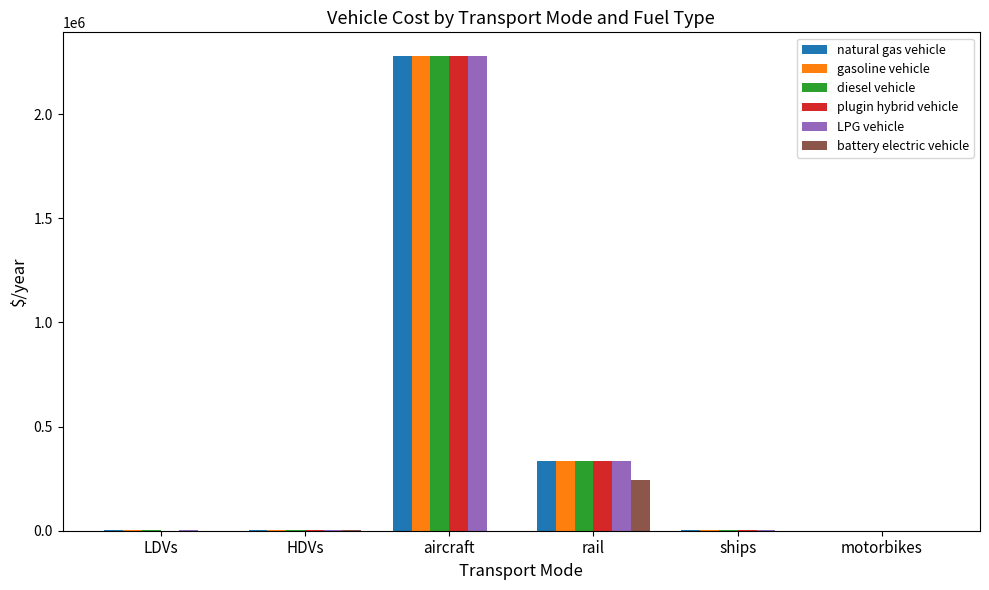

True or false: plugin hybrid vehicle has a value of 333212.0 at rail.

True